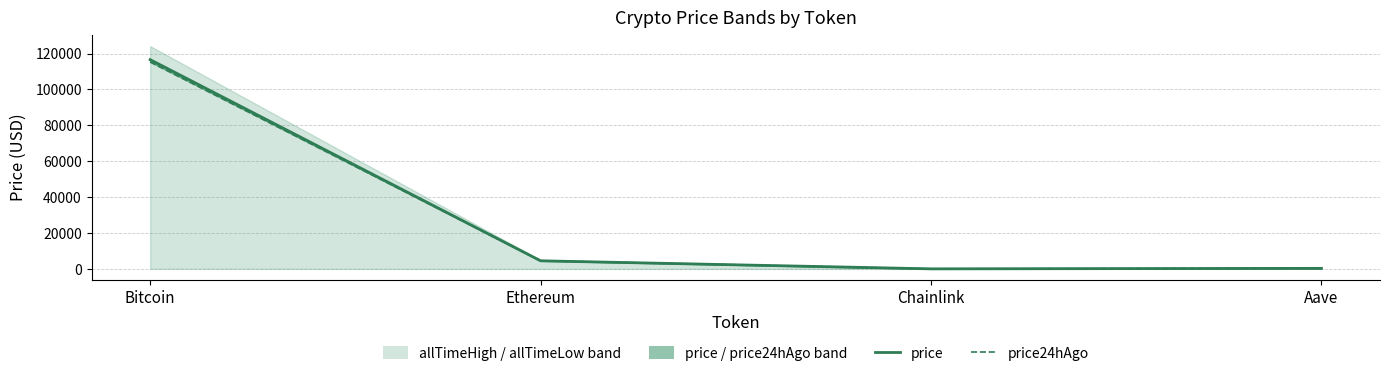

At Chainlink, list the series in order from smallest to largest.

price, price24hAgo